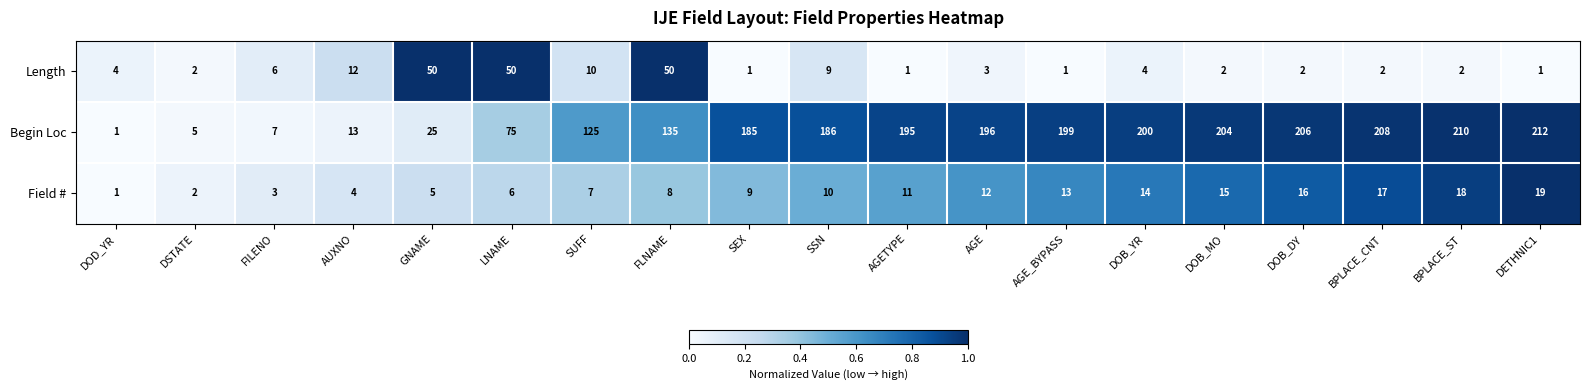

Which series changed the most between SUFF and FLNAME?

Length